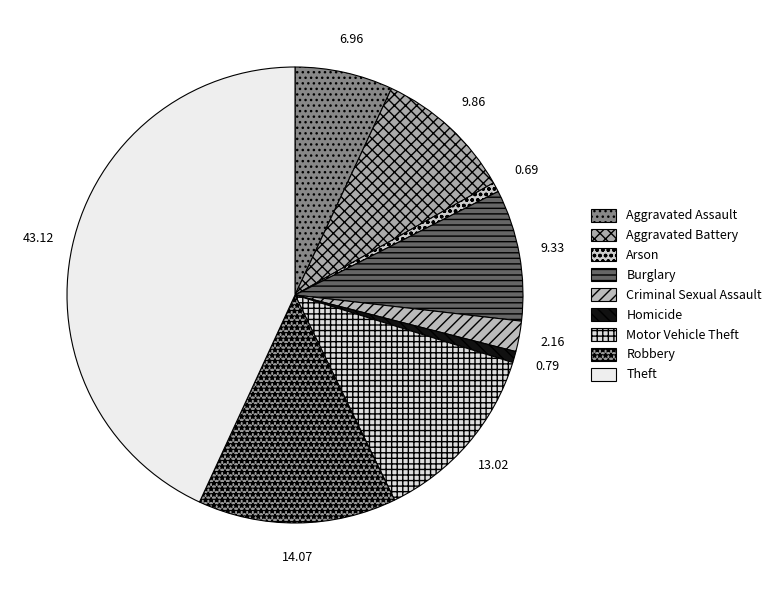

Rank the categories by value from highest to lowest.

Theft, Robbery, Motor Vehicle Theft, Aggravated Battery, Burglary, Aggravated Assault, Criminal Sexual Assault, Homicide, Arson